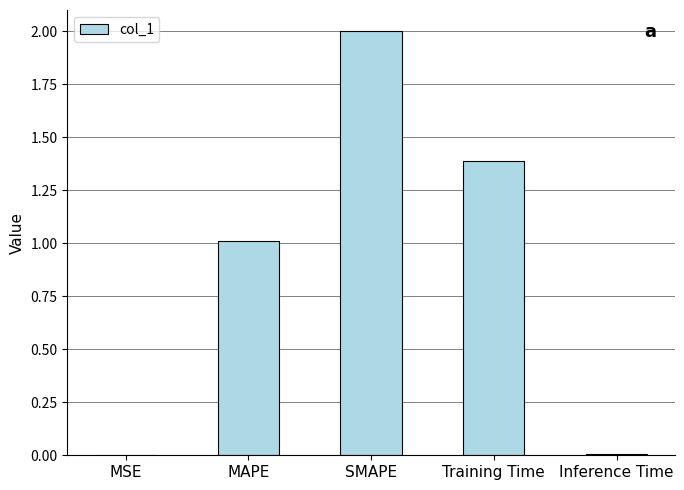

Where is the data nearest to the value 1?

MAPE